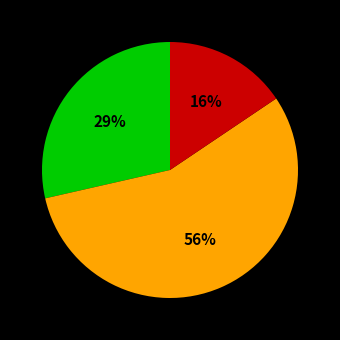

To the nearest percent, what is the average slice percentage?

33%